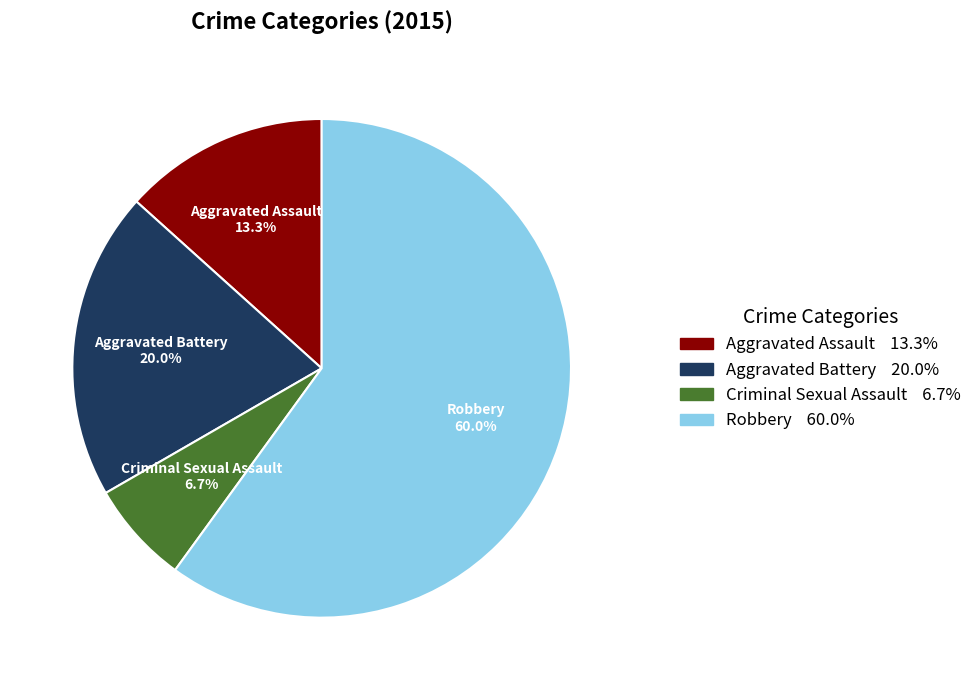

Which has a higher value, Aggravated Battery or Aggravated Assault?

Aggravated Battery